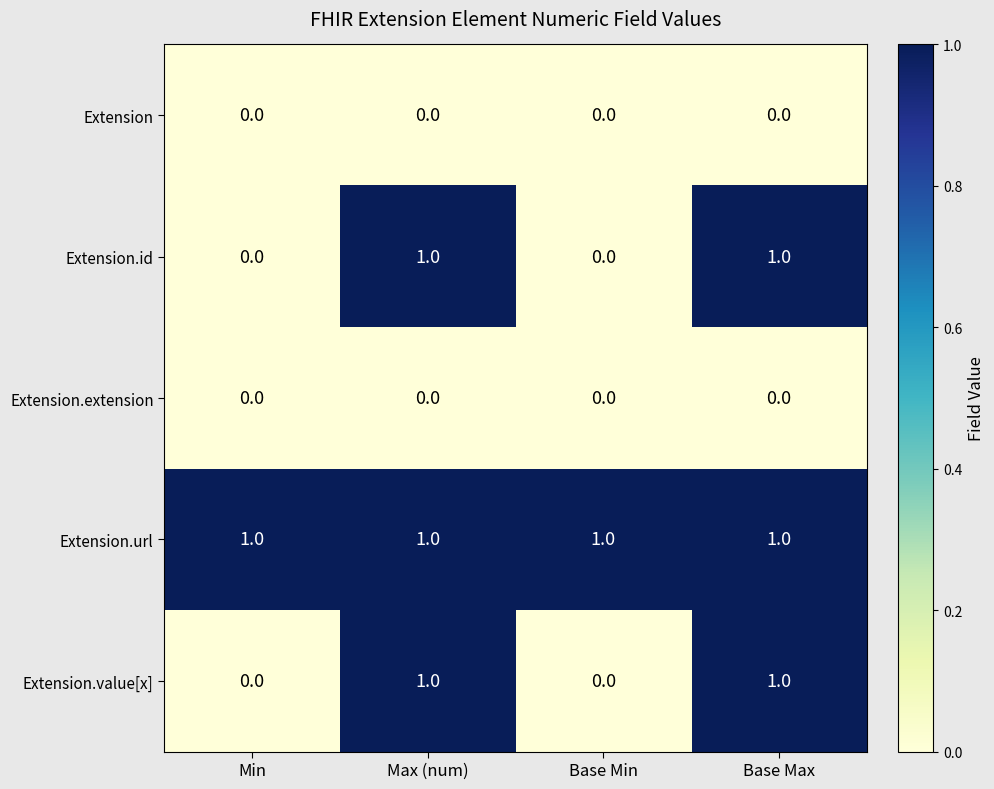

Reading left to right, list all the values displayed in this chart.

Extension: Min=0	Max (num)=0	Base Min=0	Base Max=0
Extension.id: Min=0	Max (num)=1	Base Min=0	Base Max=1
Extension.extension: Min=0	Max (num)=0	Base Min=0	Base Max=0
Extension.url: Min=1	Max (num)=1	Base Min=1	Base Max=1
Extension.value[x]: Min=0	Max (num)=1	Base Min=0	Base Max=1